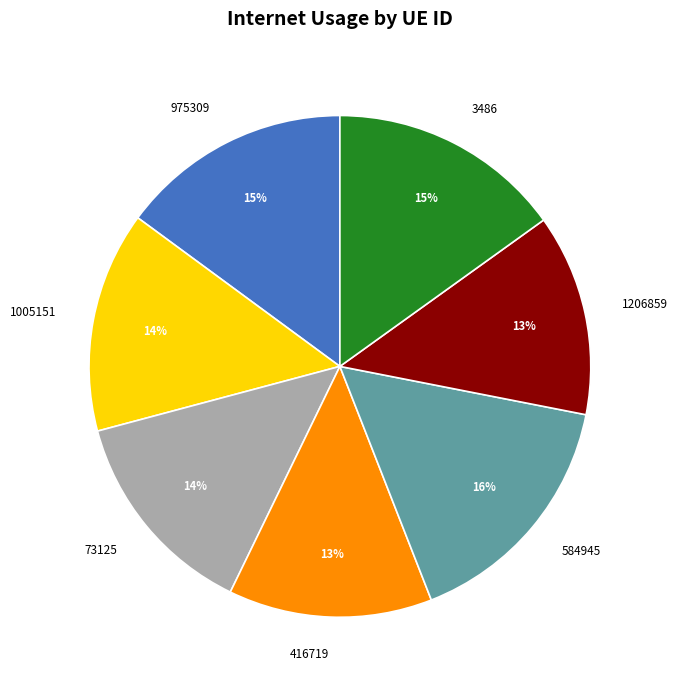

Does any single category account for the majority?

No